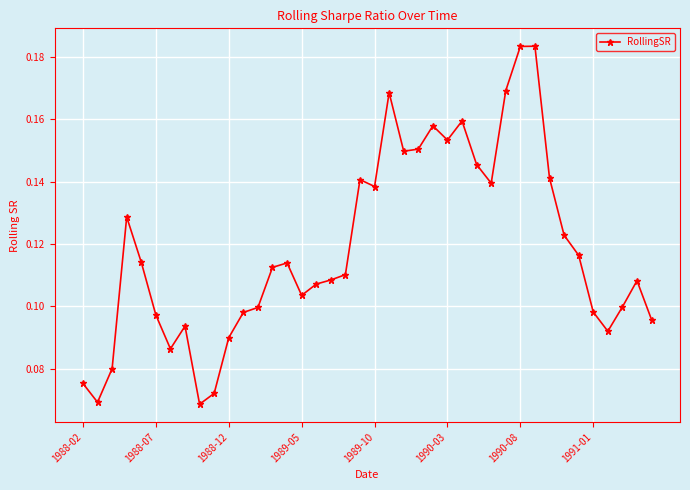

What is the sum of all values?

4.7